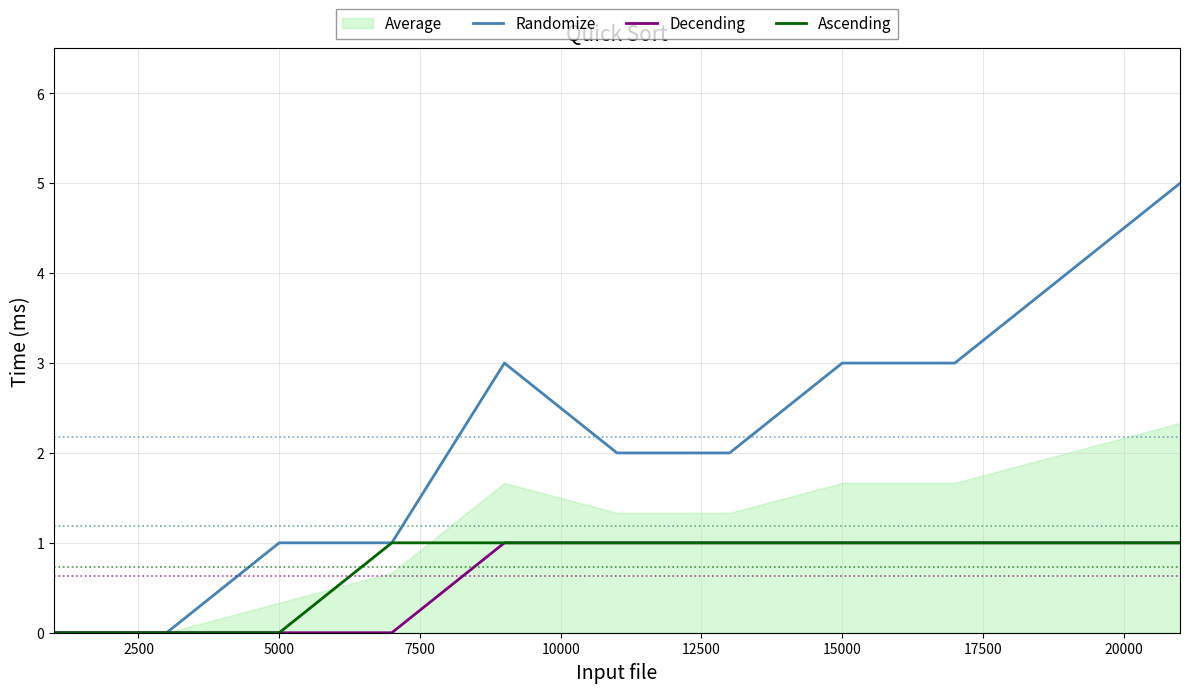

What is the difference between the maximum and minimum values in the Decending series?

1